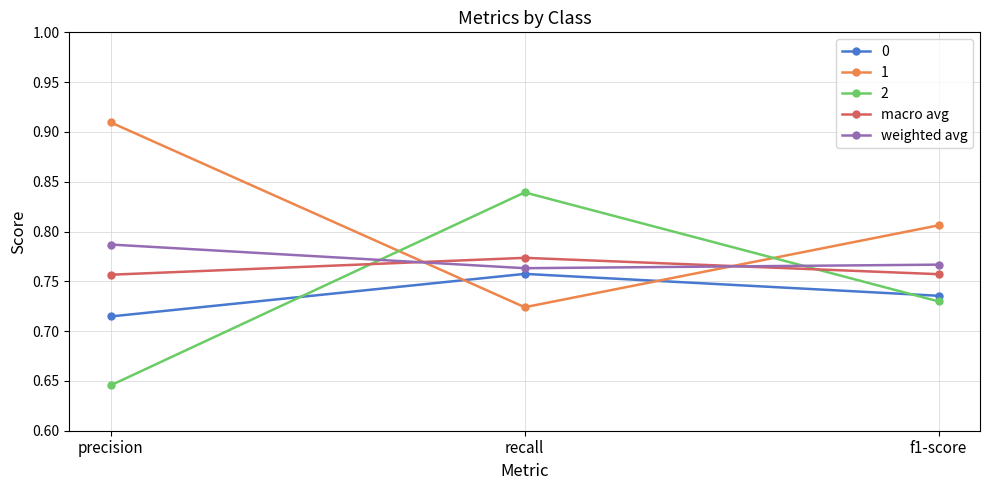

What is the sum of all weighted avg values?

2.3